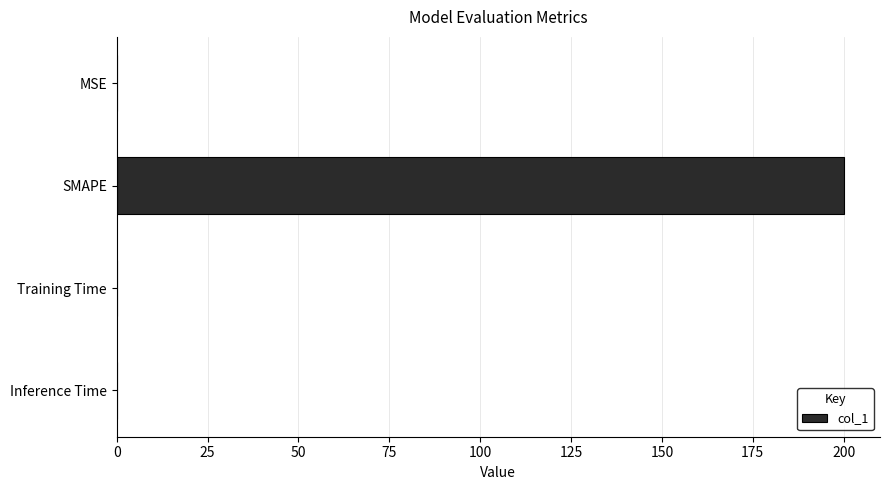

What is the sum of all values?

200.0